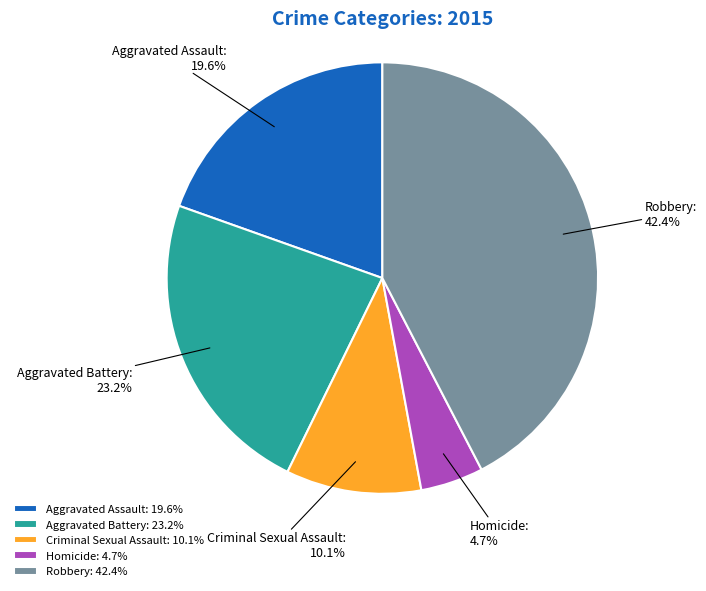

What is the ratio of the value at Homicide to the value at Aggravated Battery?

0.2